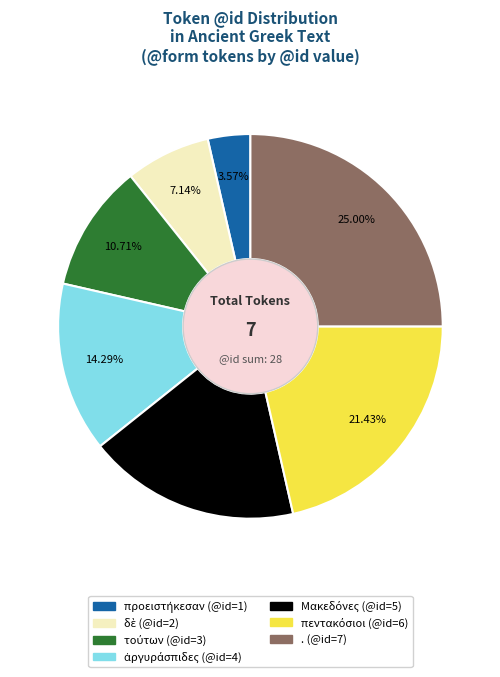

Is there any slice that represents more than half of the pie?

No